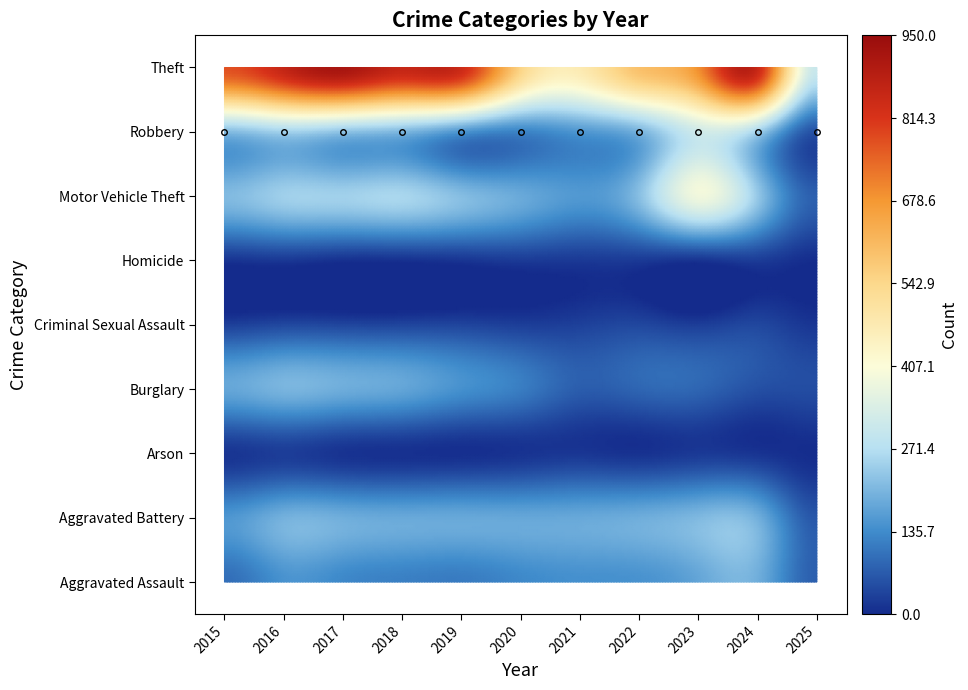

Between 2015 and 2021, which series saw the biggest shift?

Theft